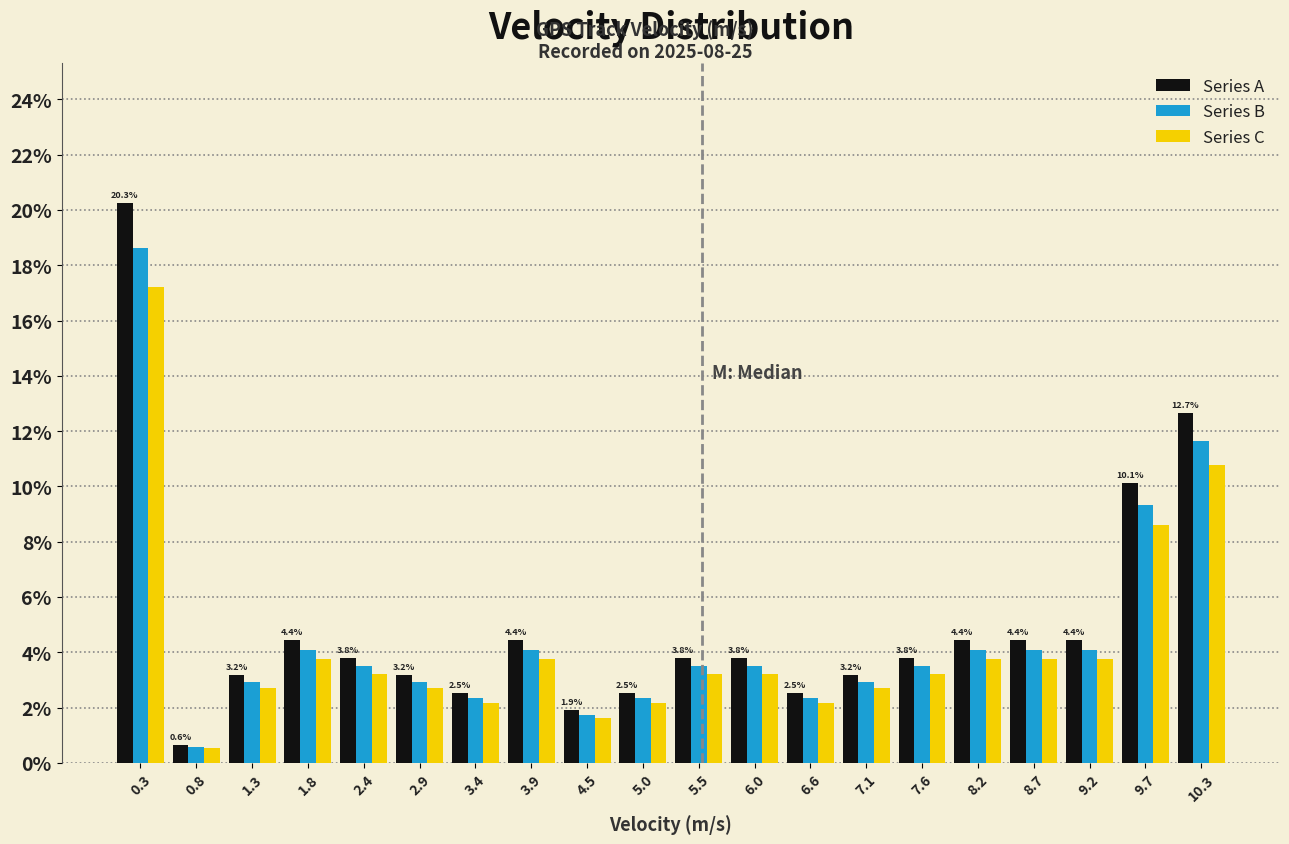

In the Series A series, which range on the x-axis has the tallest bar?

0.0 to 0.5